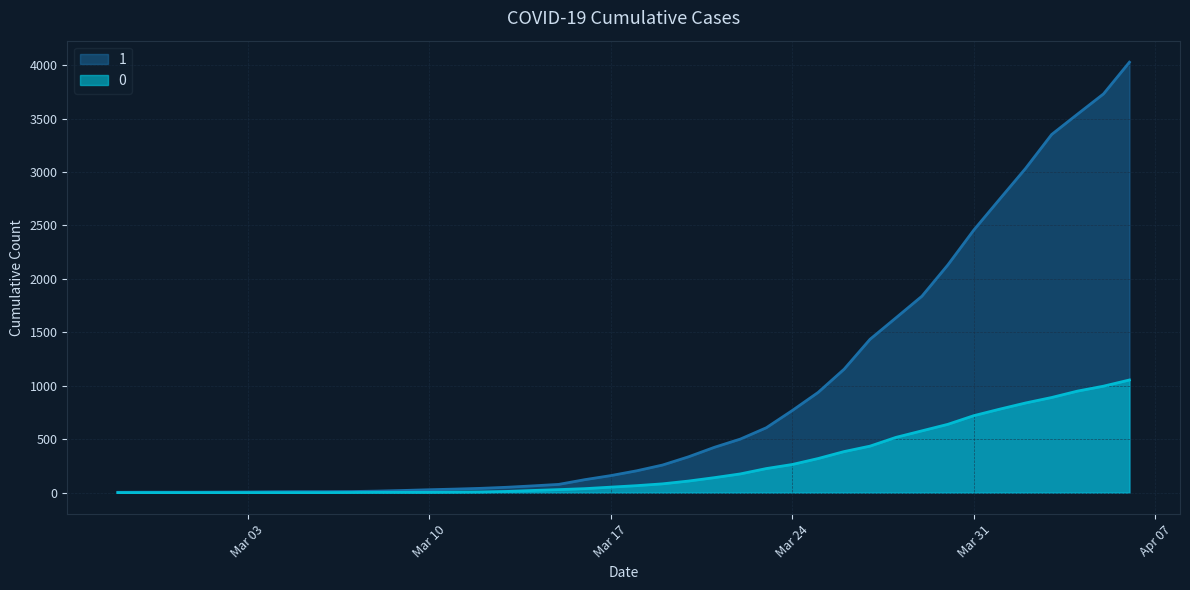

Rank the series by their average value, from lowest to highest.

0, 1